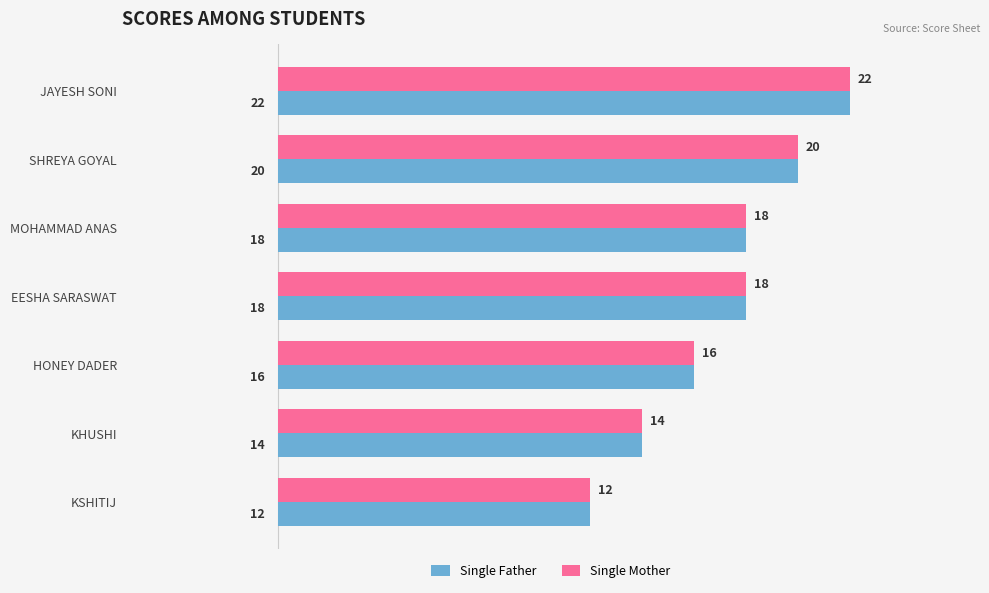

What is the sum of all Single Father values?

120